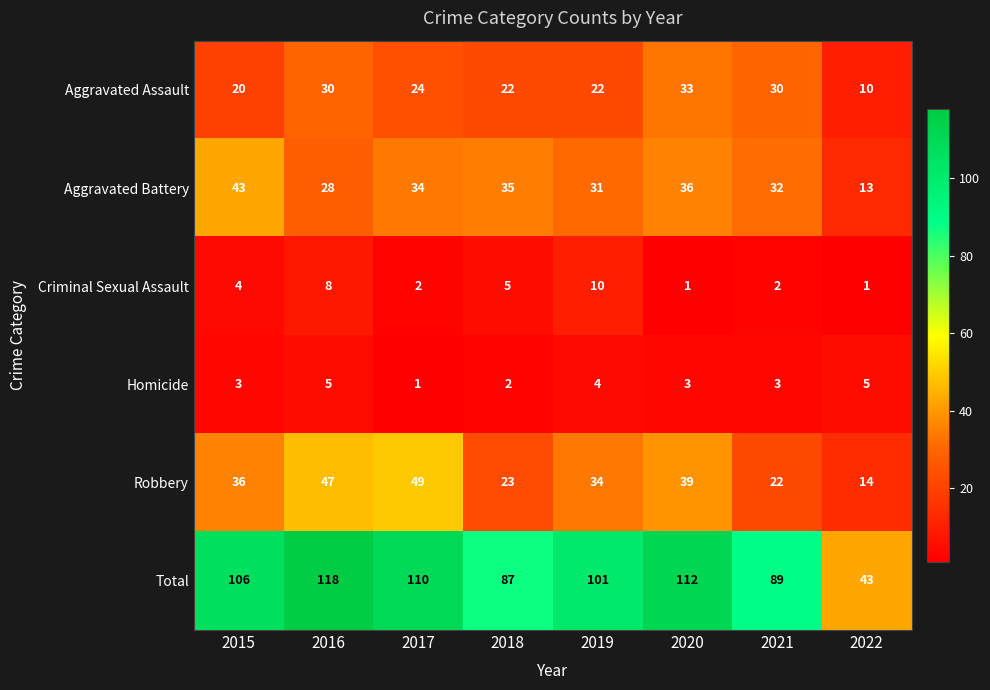

The value of Homicide at 2022 is 5. True or false?

True